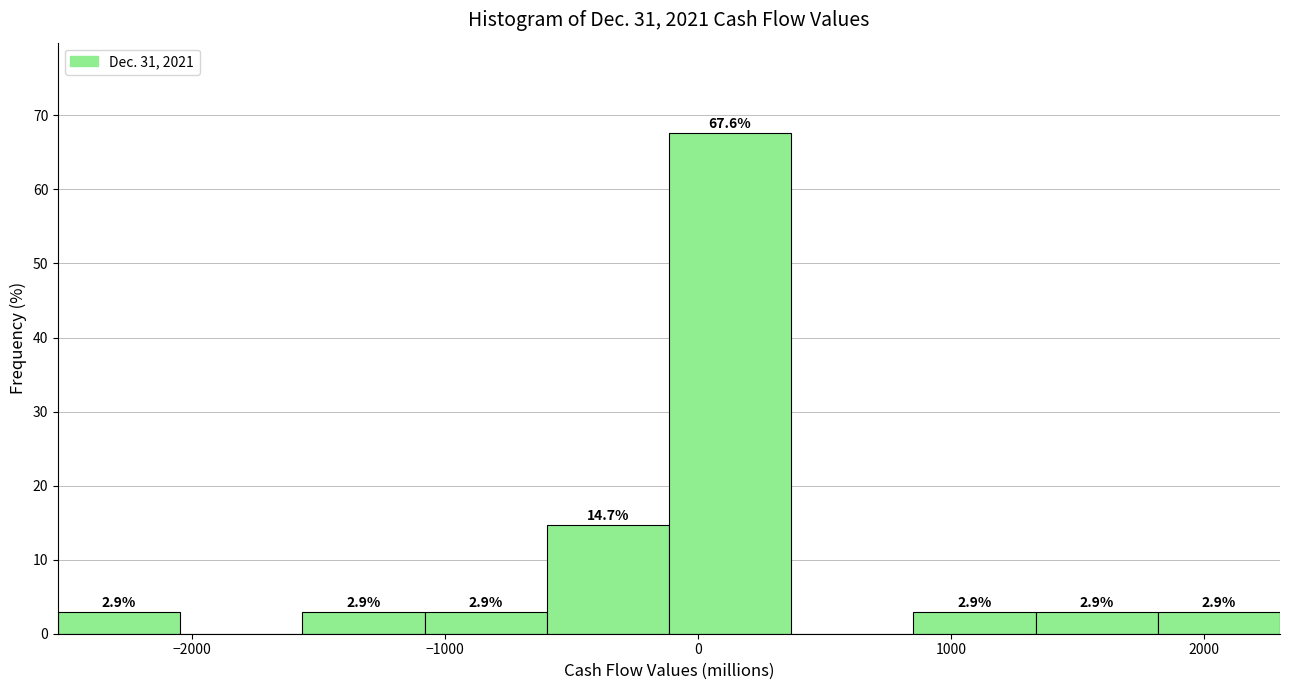

Over which range of the x-axis is the bar tallest?

-100 to 400